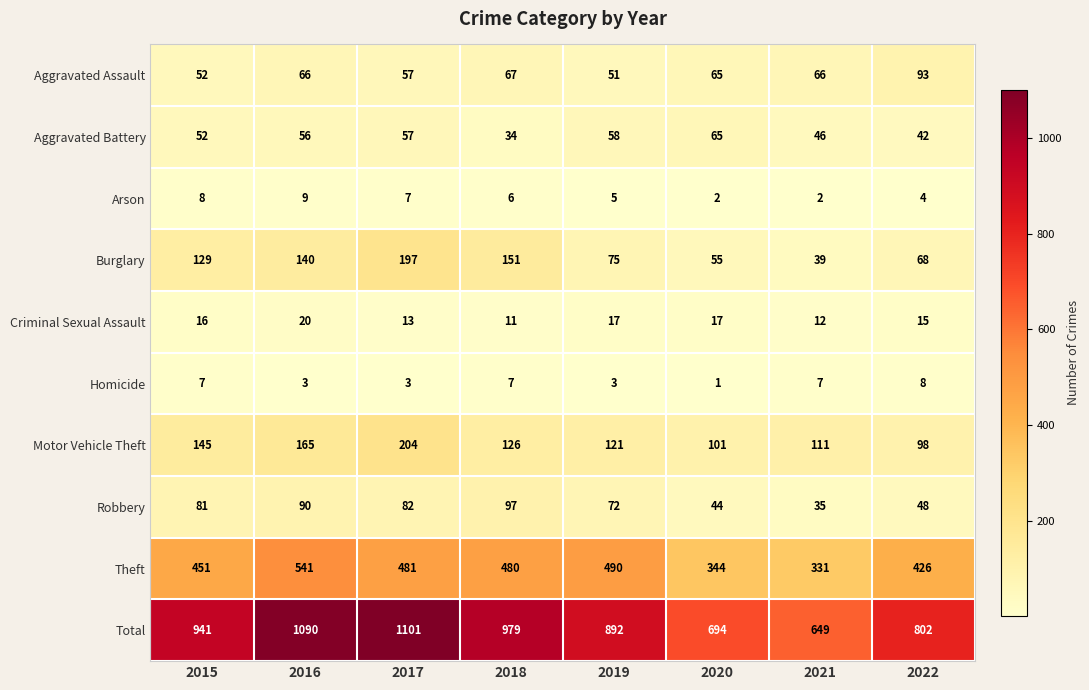

What is the difference between the maximum and minimum values in the Aggravated Battery series?

31